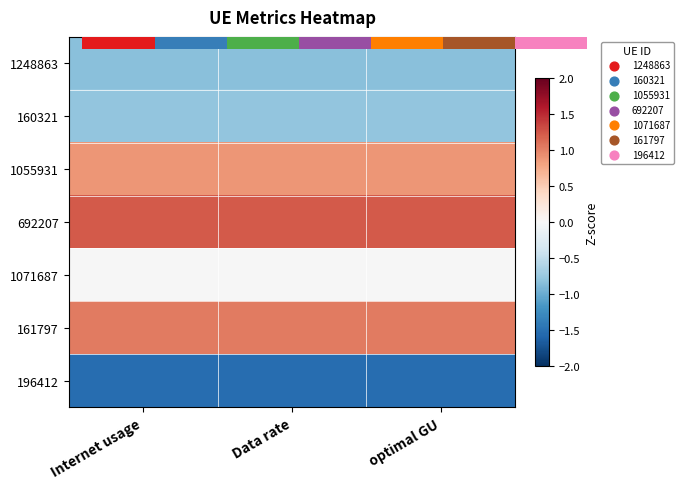

The 161797 series shows 1.0 at optimal GU. True or false?

True